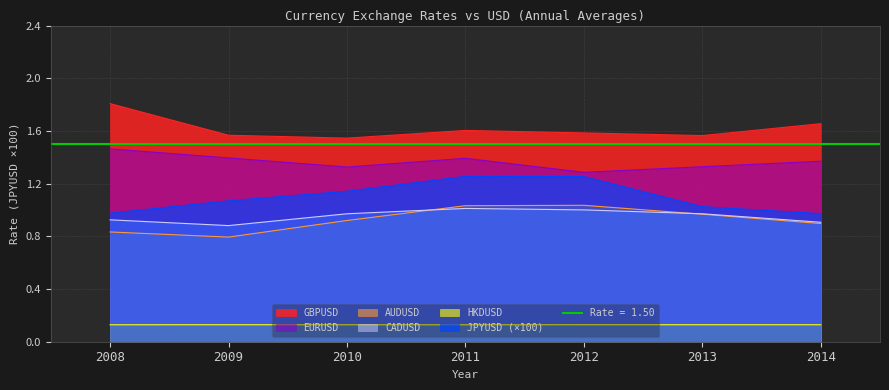

Reading left to right, extract all data points from this chart.

GBPUSD=X: 1.8	1.6	1.5	1.6	1.6	1.6	1.7
AUDUSD=X: 0.8	0.8	0.9	1.0	1.0	1.0	0.9
CADUSD=X: 0.9	0.9	1.0	1.0	1.0	1.0	0.9
EURUSD=X: 1.5	1.4	1.3	1.4	1.3	1.3	1.4
JPYUSD=X: 1.0	1.1	1.1	1.3	1.3	1.0	1.0
HKDUSD=X: 0.1	0.1	0.1	0.1	0.1	0.1	0.1